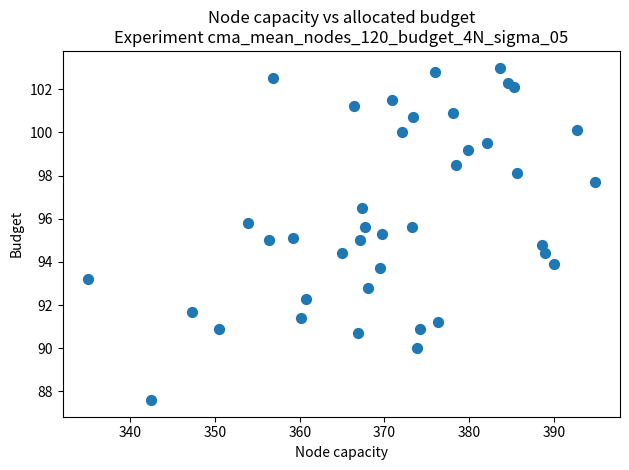

What is the range of X values (max minus min)?

59.8